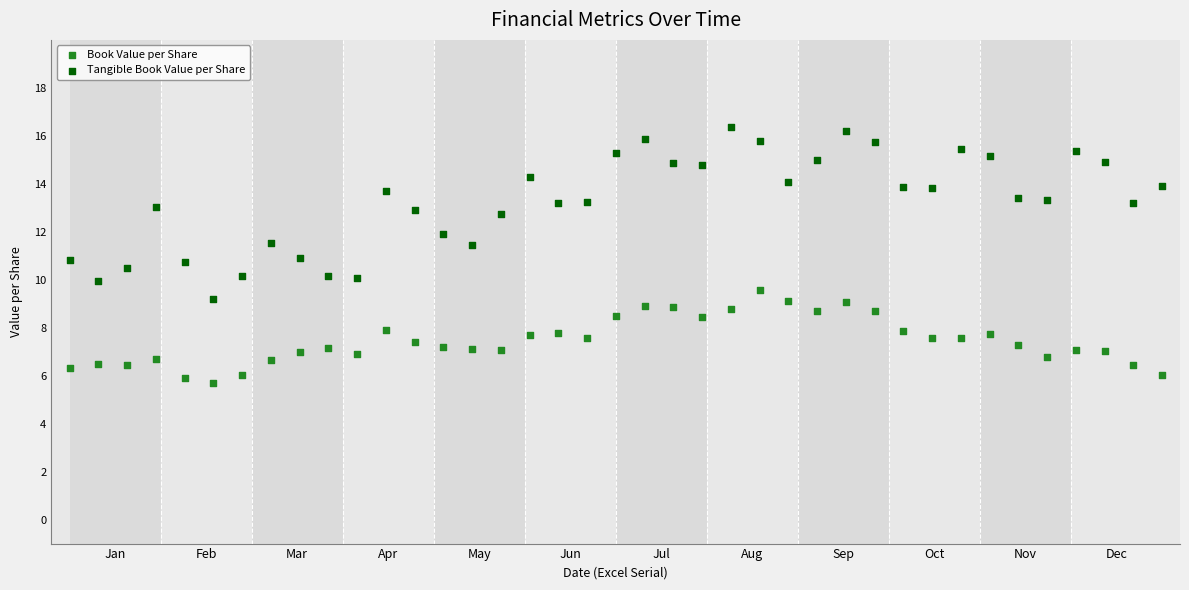

Which series has the largest Y range (max minus min)?

Tangible Book Value per Share